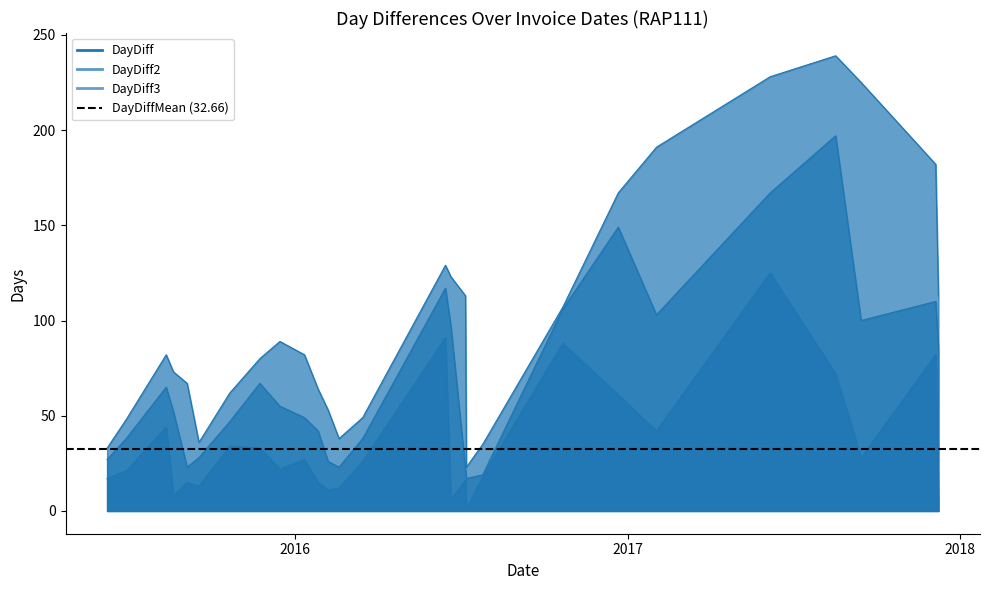

At which category does the chart reach its peak across all series?

2017-08-17